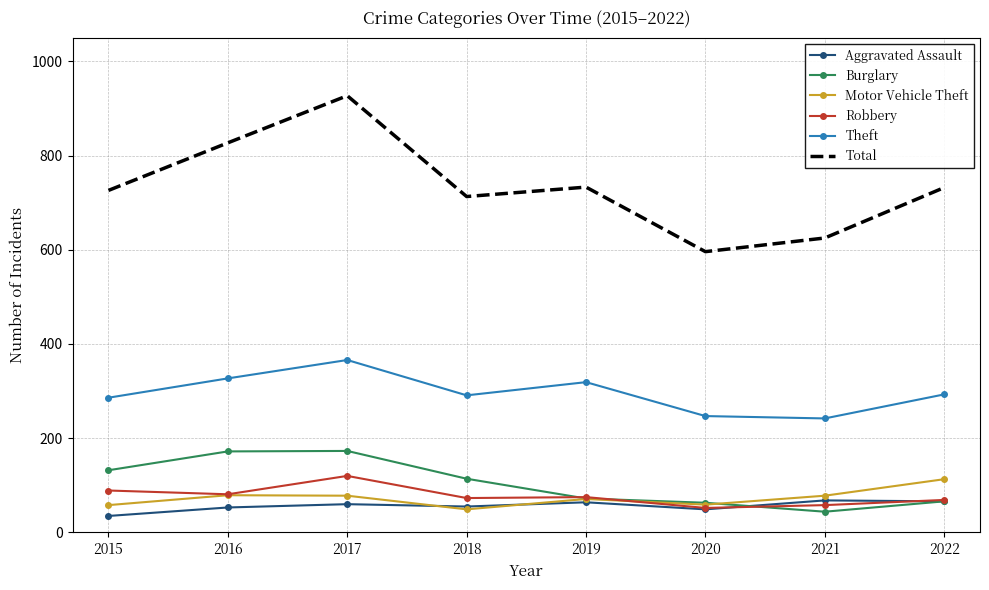

What is the approximate value of Aggravated Assault at 2021?

68